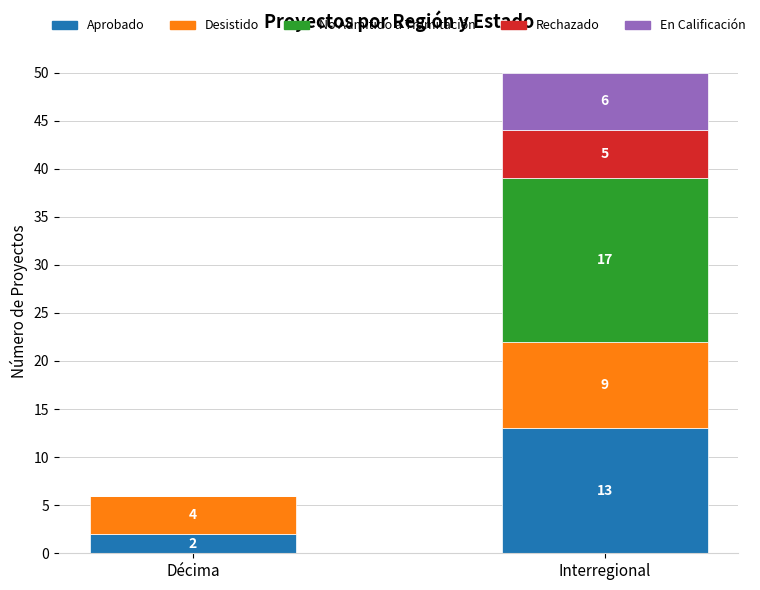

At which category is the sum across all series the highest?

Interregional